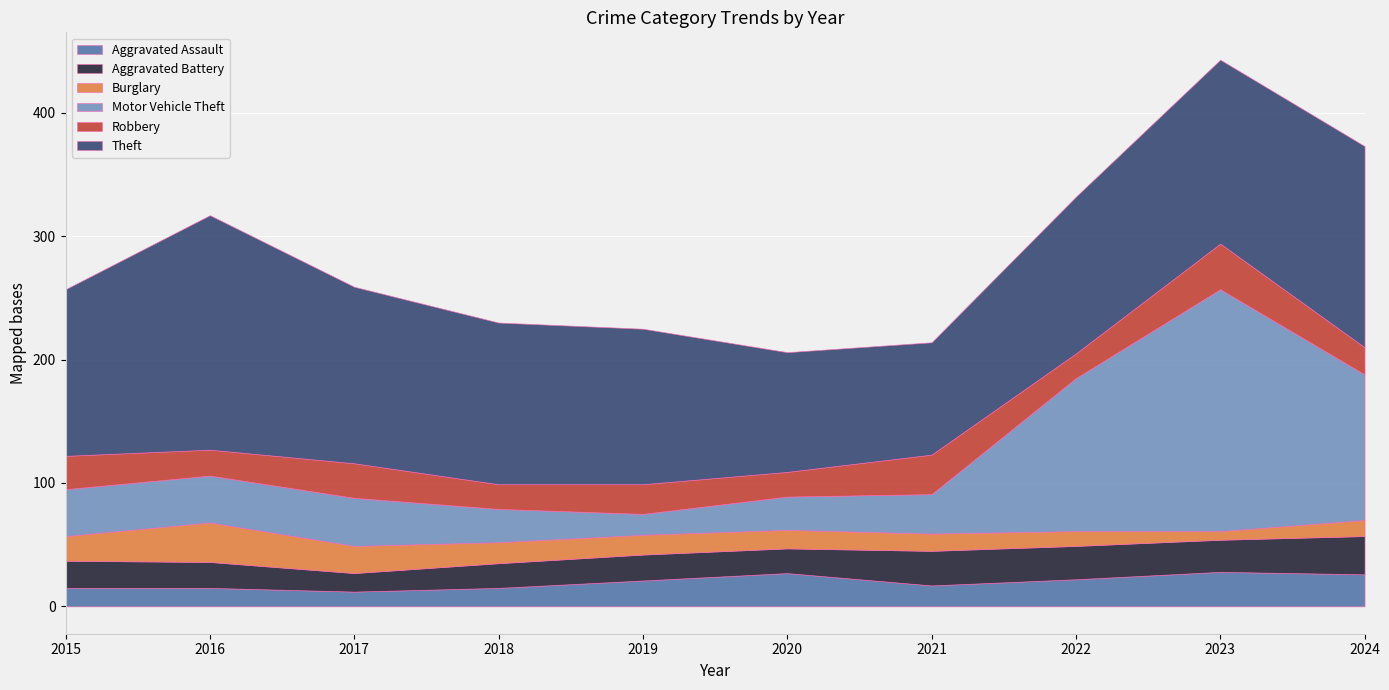

Count the number of categories in the chart.

10